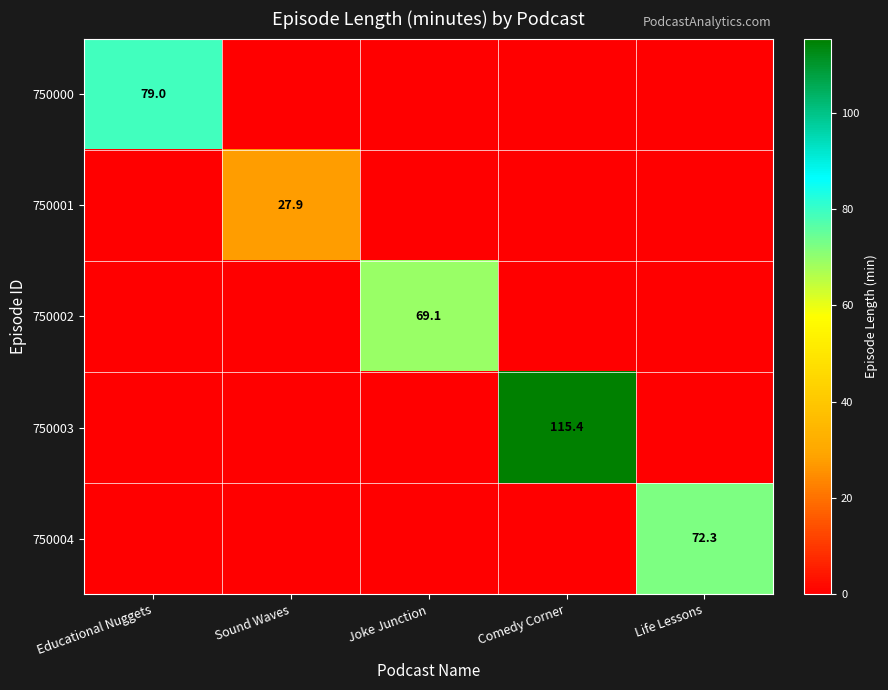

The value of 750002 at Joke Junction is 69.1. True or false?

True